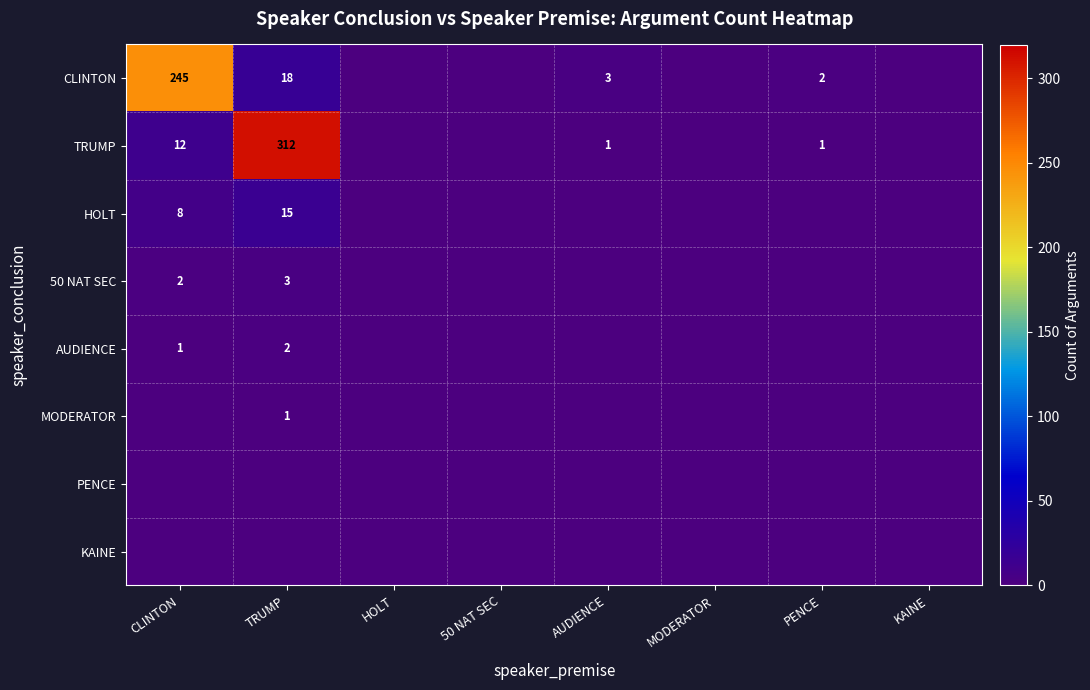

What value does the AUDIENCE series have at TRUMP?

2